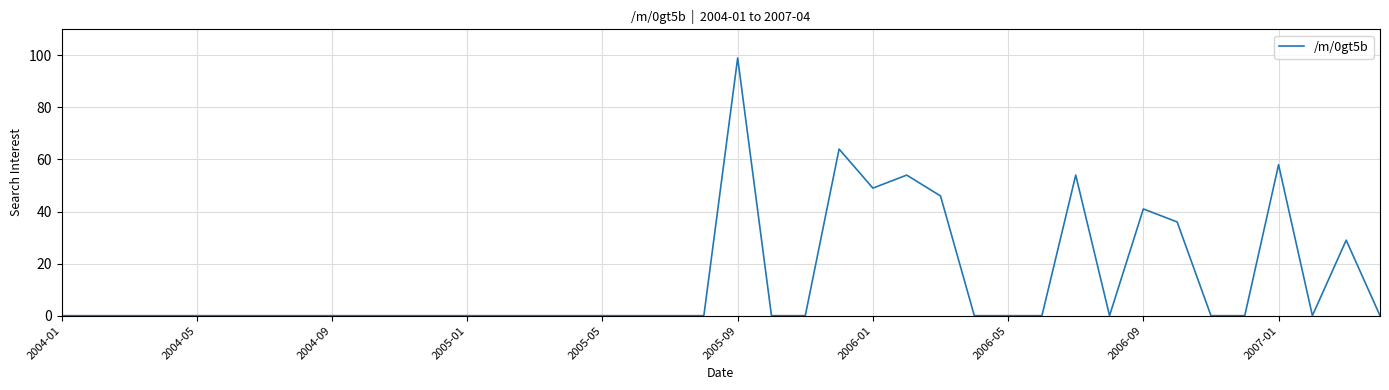

What is the greatest value displayed?

99